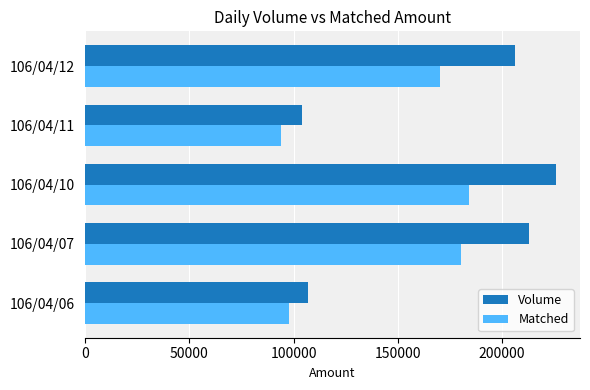

List the series in order of their overall mean, highest first.

Volume, Matched